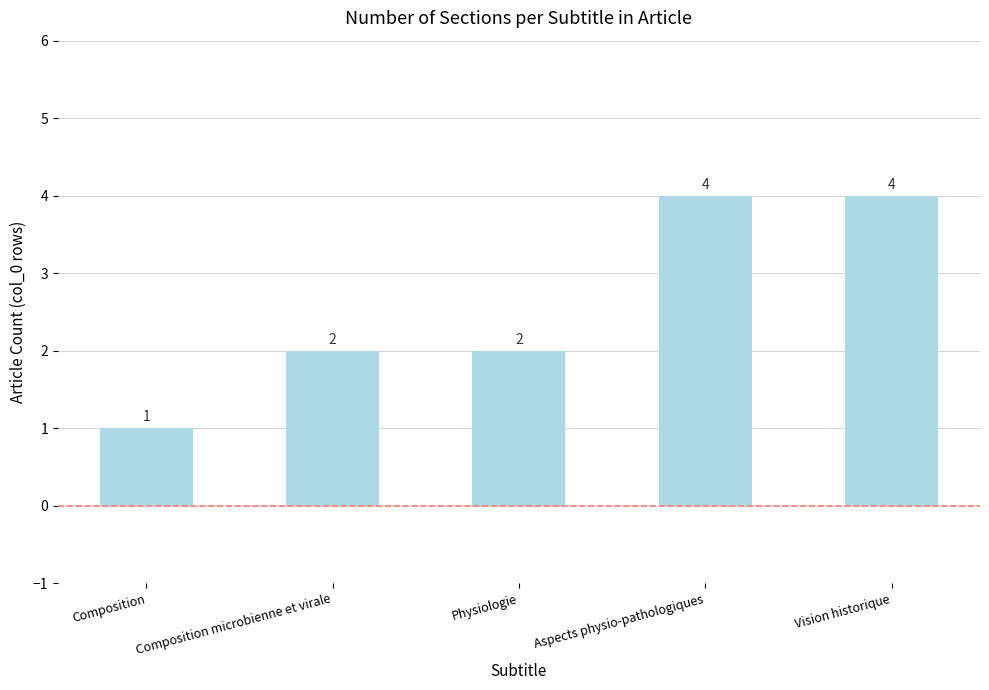

What is the ratio of the value at Vision historique to the value at Aspects physio-pathologiques?

1.0